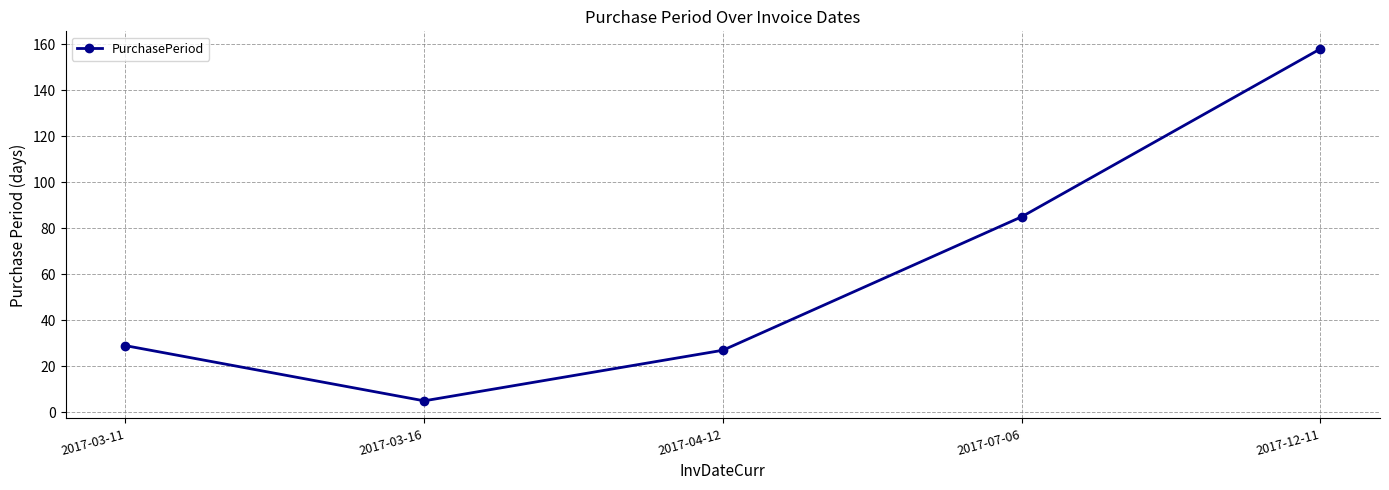

Is it true that the value at 2017-03-11 is 29?

True